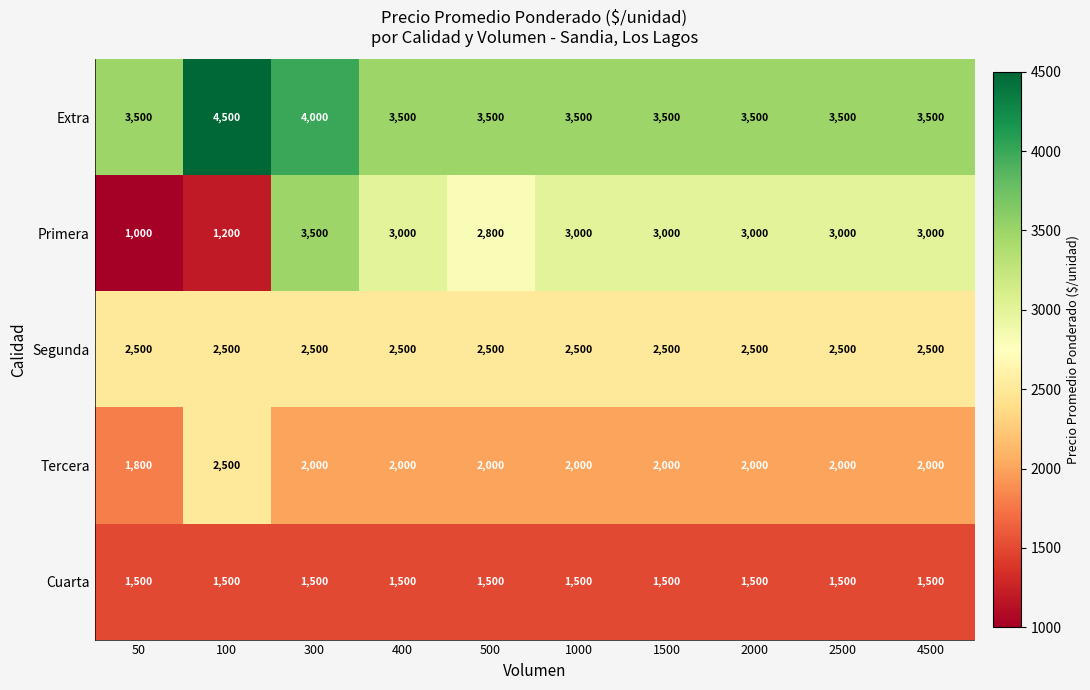

At which category is the sum across all series the highest?

300